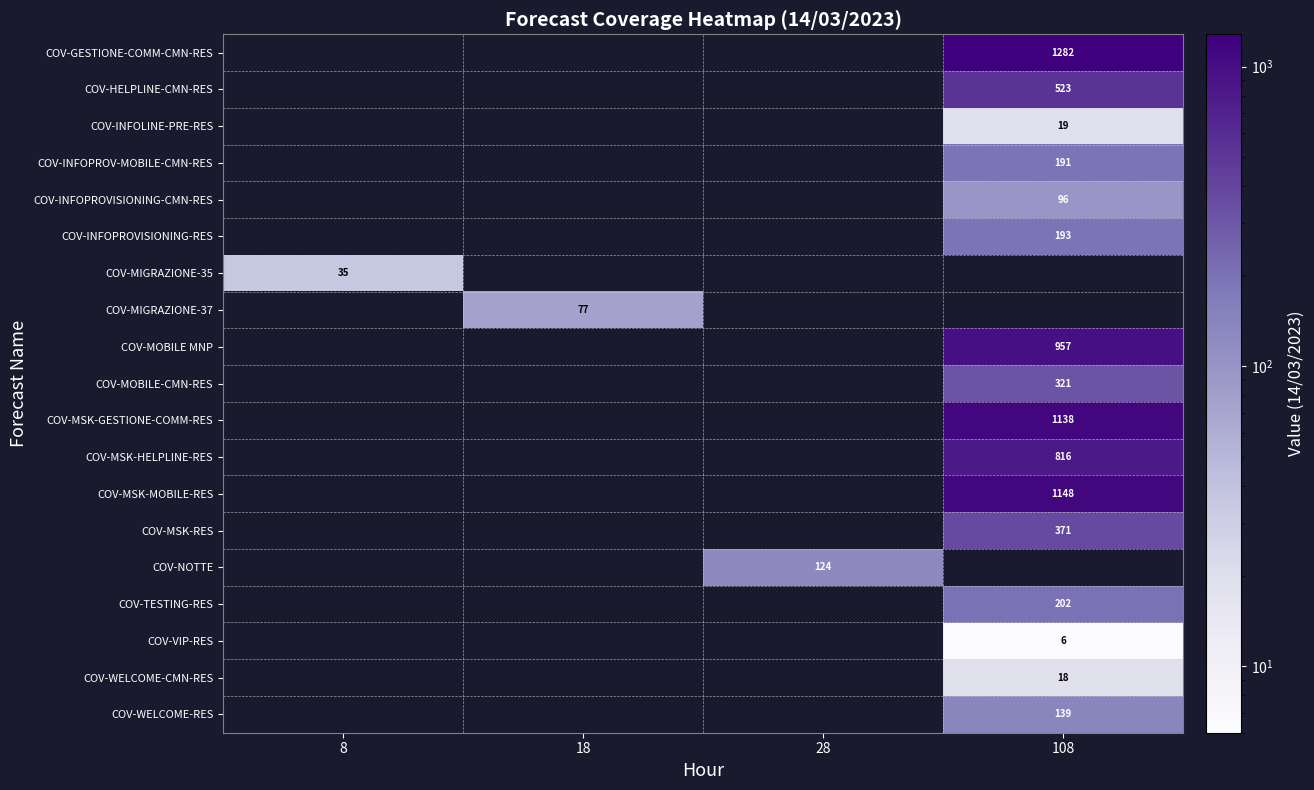

The COV-WELCOME-RES series shows 139 at 108. True or false?

True